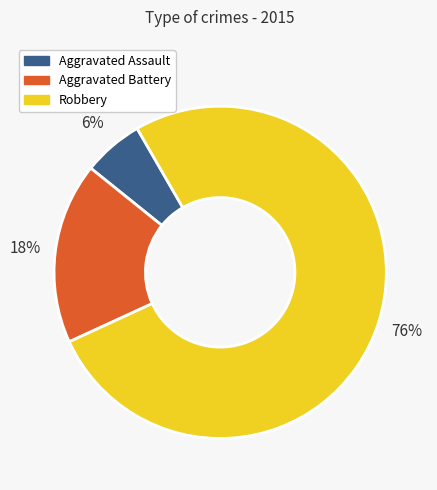

What percentage is the Robbery slice, to the nearest percent?

76%